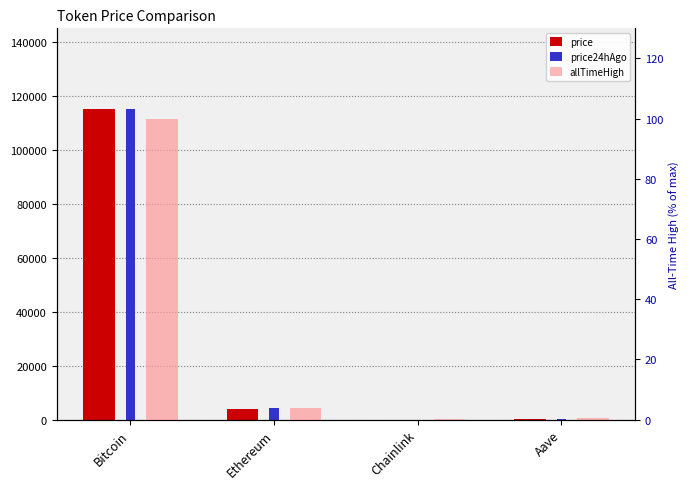

What is the sum of the allTimeHigh values at Bitcoin and Aave?

100.5